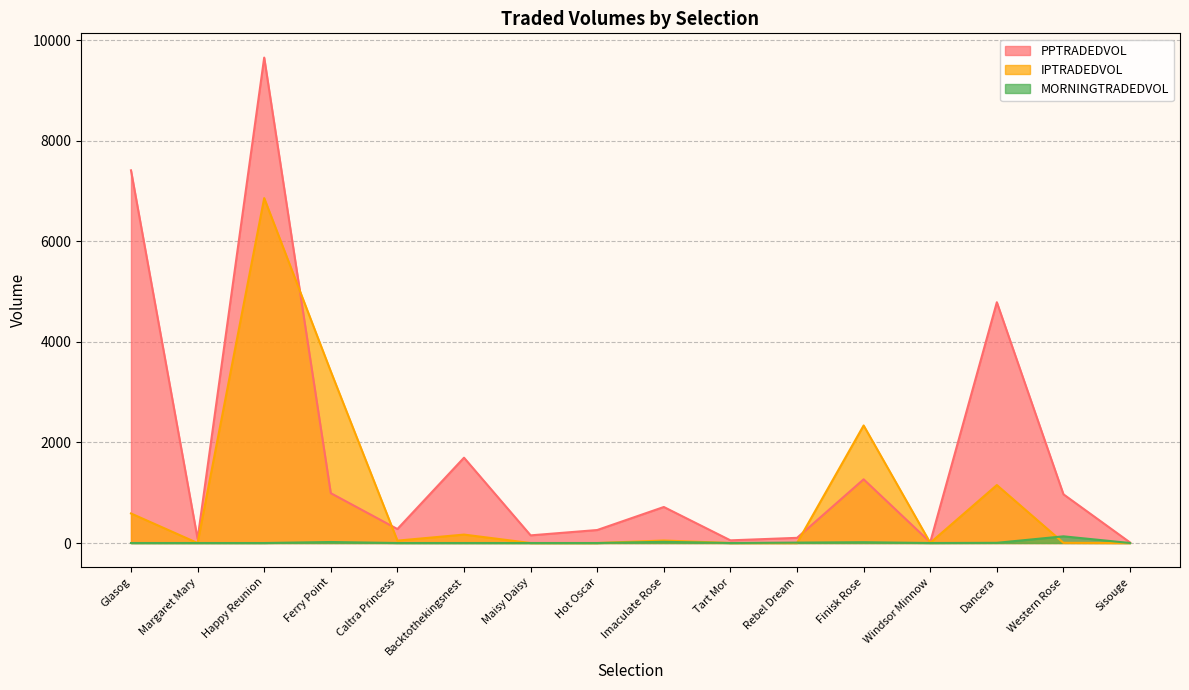

Reading left to right, what are all the values shown in this chart?

PPTRADEDVOL: 7410.6	83.6	9651.9	991.2	278.1	1696.5	152.3	258.5	716.4	53.1	103.0	1266.8	15.0	4787.7	968.5	10.6
IPTRADEDVOL: 587.8	0.0	6858.4	3412.1	47.4	167.8	0.0	0.0	50.0	0.0	0.0	2337.4	4.0	1152.4	4.0	0.0
MORNINGTRADEDVOL: 0.0	0.0	0.0	20.0	0.0	0.0	0.0	0.0	24.0	0.0	8.0	15.9	0.0	4.0	132.9	0.0